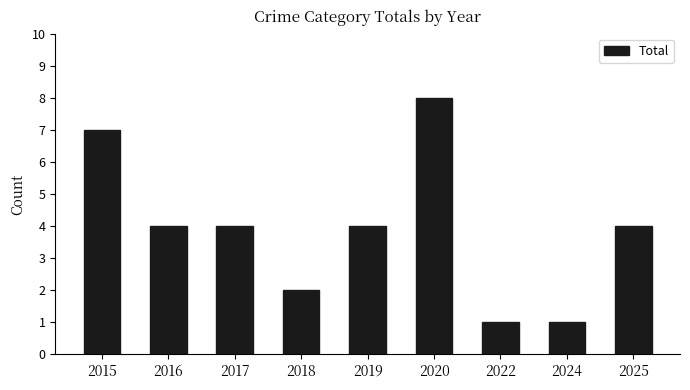

How many categories are shown in the chart?

9